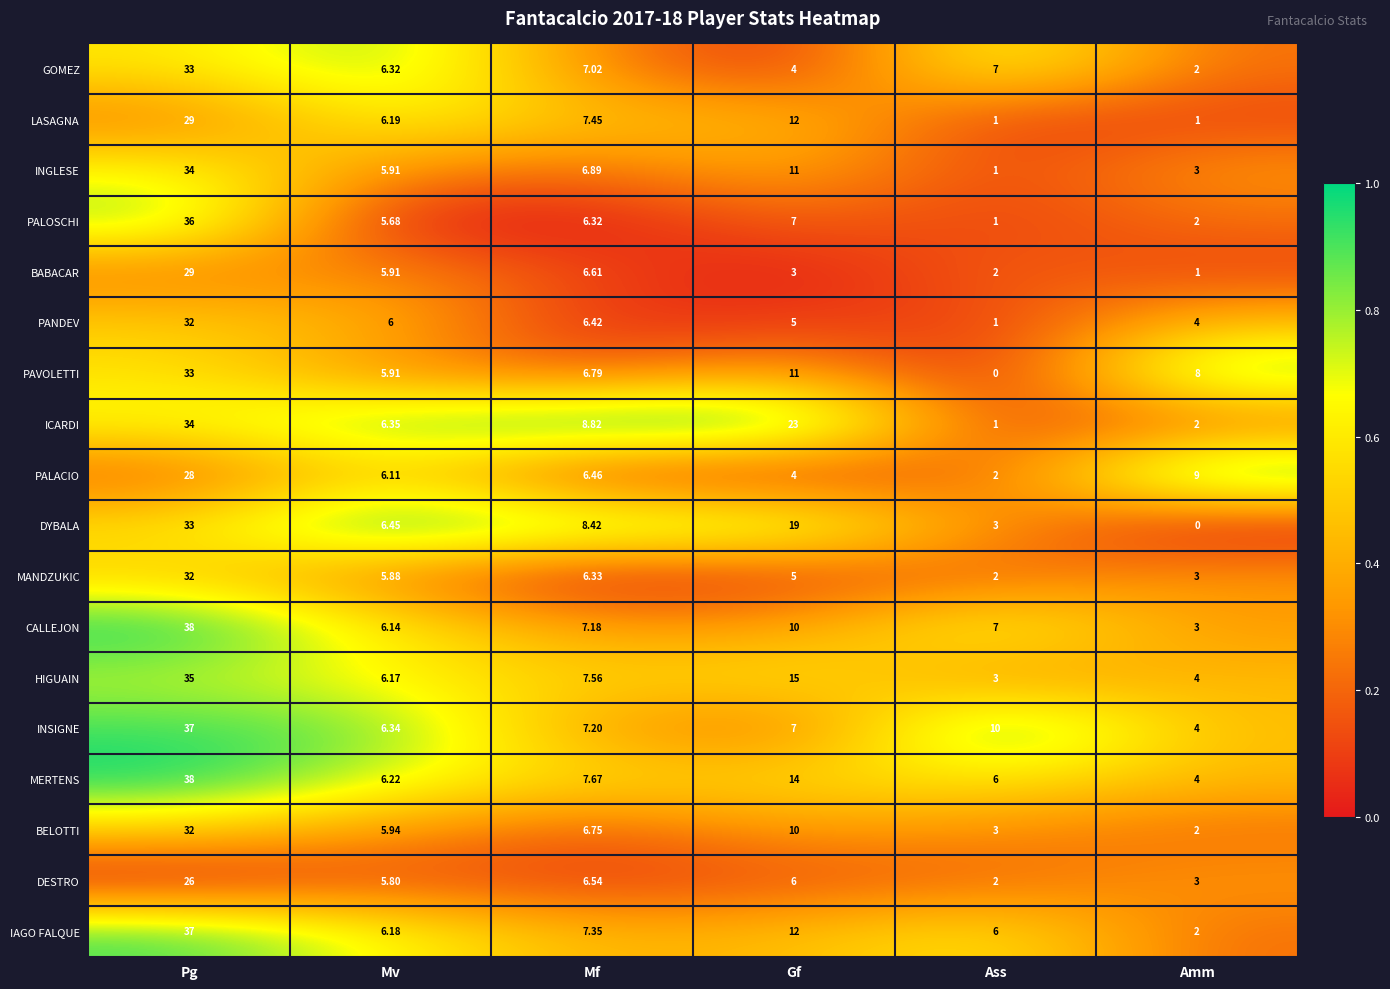

What is the total value across all series at Gf?

178.0